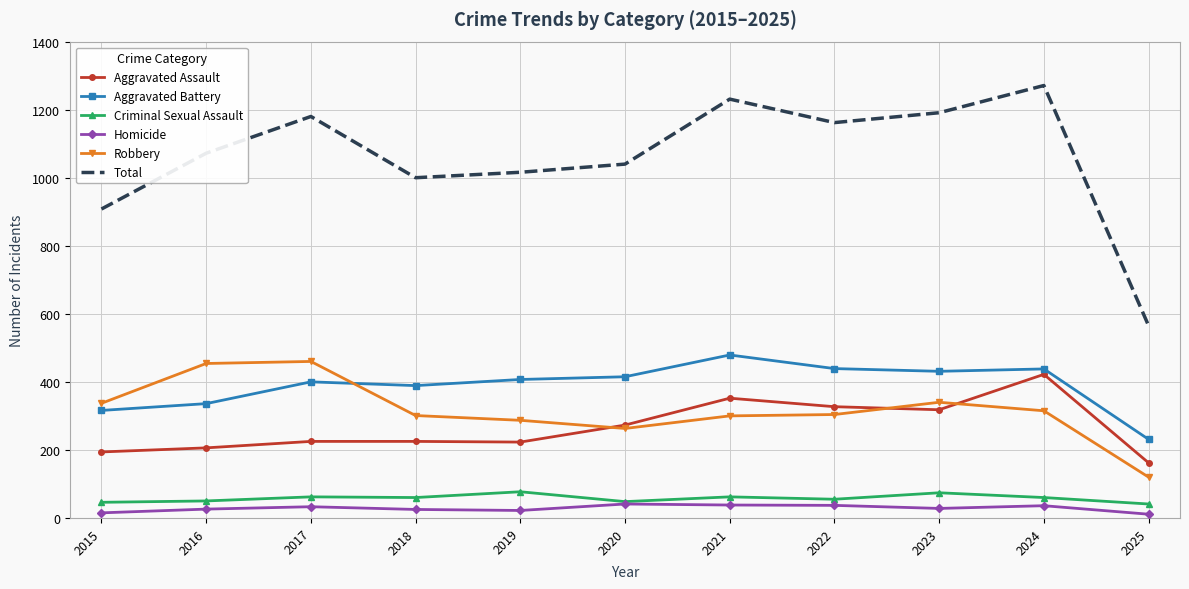

Which series has the largest total across all categories?

Total